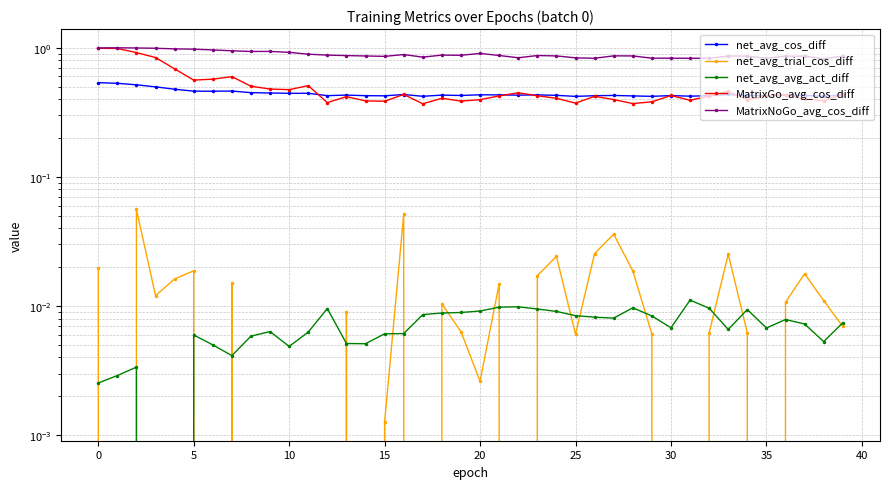

What is the maximum value shown in the chart?

1.0